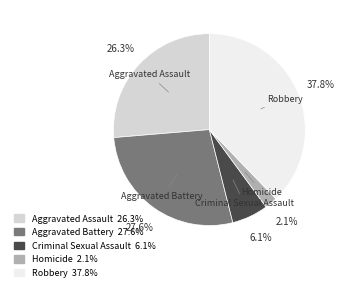

Which category has the smallest portion of the pie?

Homicide